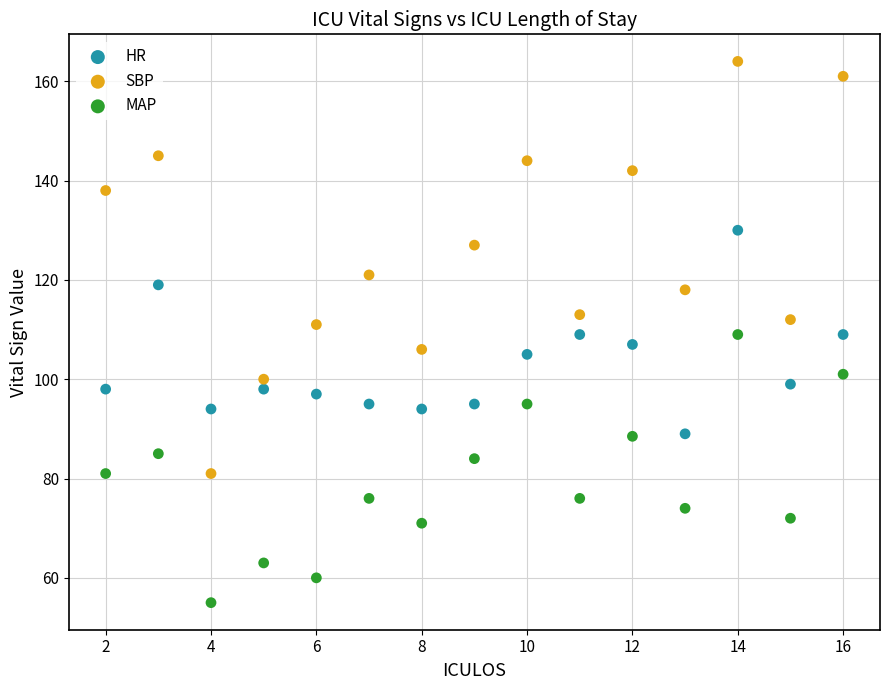

What is the X range (max minus min) for the scatter plot?

14.0